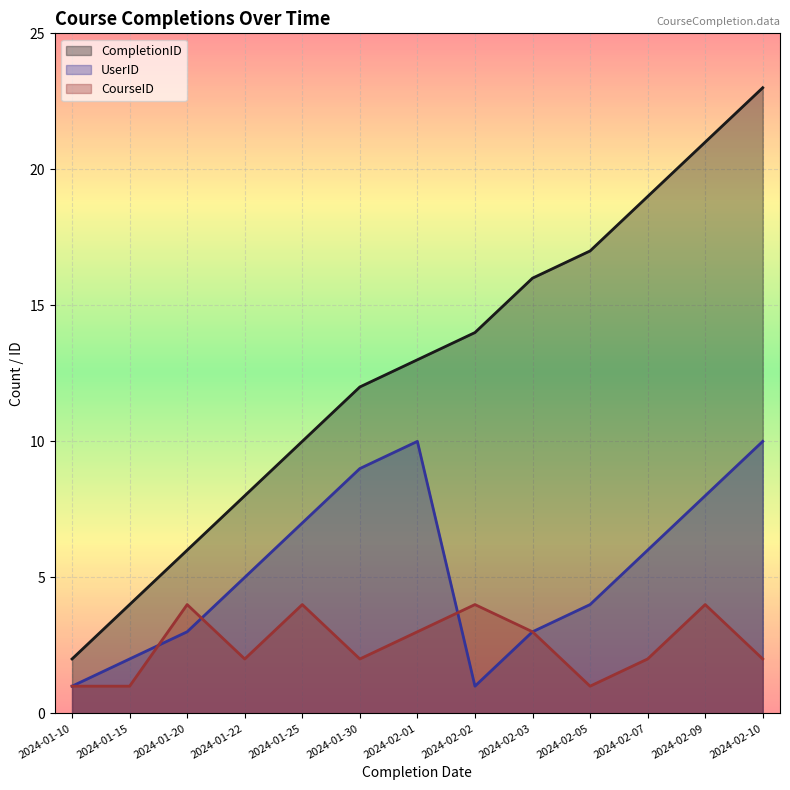

True or false: UserID has more than 0 points higher than both neighbors.

True